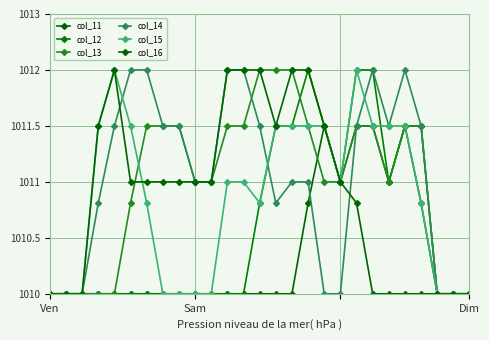

Does the chart have visible grid lines?

Yes